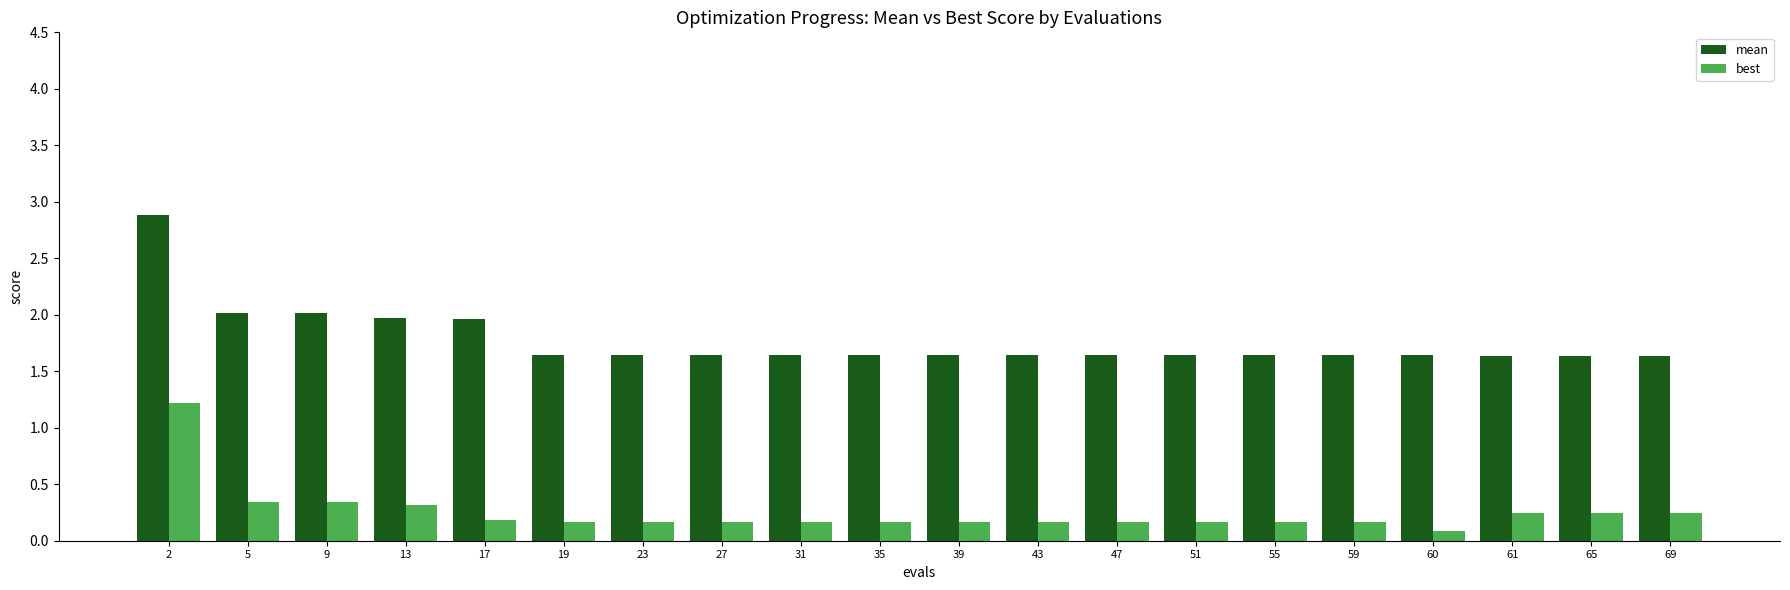

Reading left to right, list all the values displayed in this chart.

mean: 2.9	2.0	2.0	2.0	2.0	1.6	1.6	1.6	1.6	1.6	1.6	1.6	1.6	1.6	1.6	1.6	1.6	1.6	1.6	1.6
best: 1.2	0.3	0.3	0.3	0.2	0.2	0.2	0.2	0.2	0.2	0.2	0.2	0.2	0.2	0.2	0.2	0.1	0.2	0.2	0.2